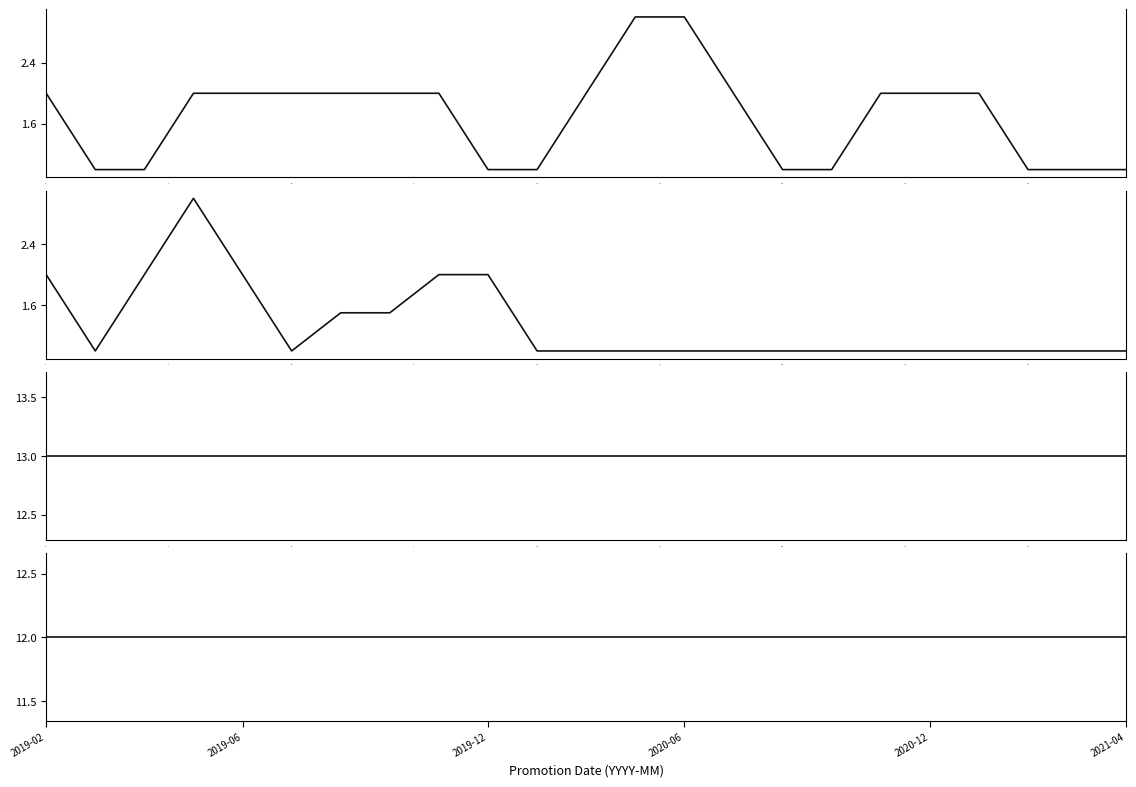

How many values in the PET_NO (avg per month) series exceed 1?

8